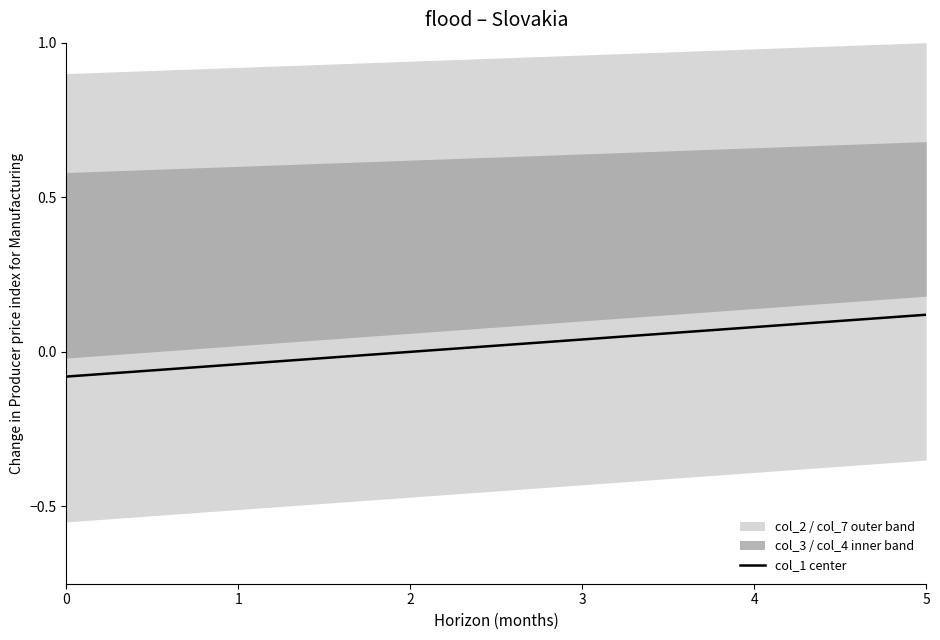

List the labels in order of value, smallest first.

0, 1, 2, 3, 4, 5